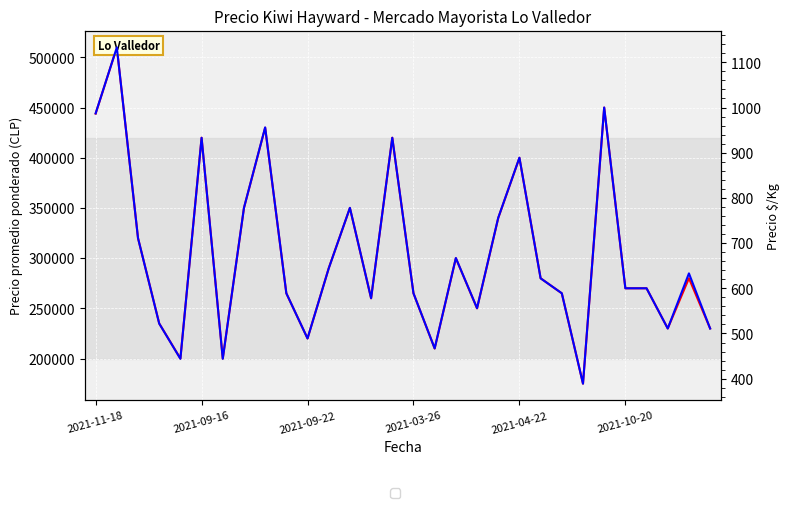

What is the average value of the Precio $/Kg series?

677